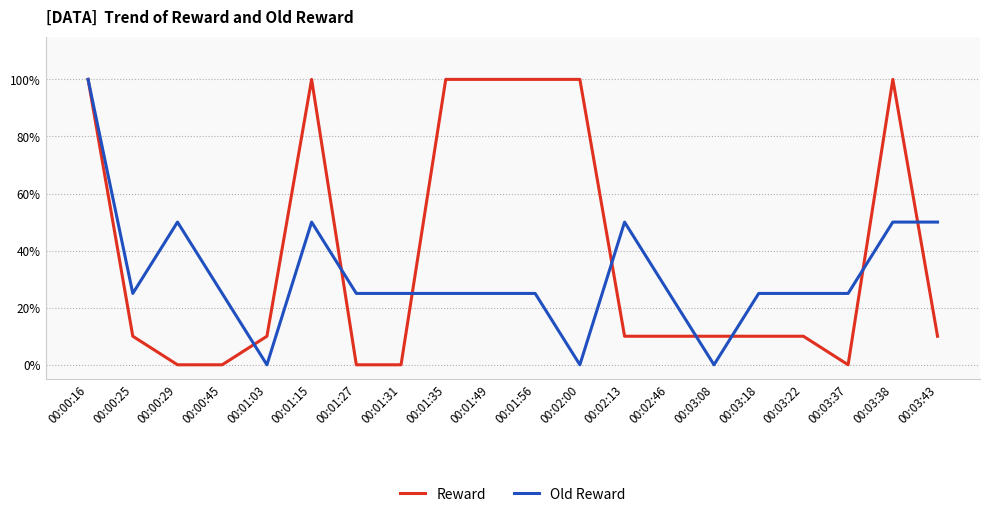

At which category is the sum across all series the highest?

00:00:16